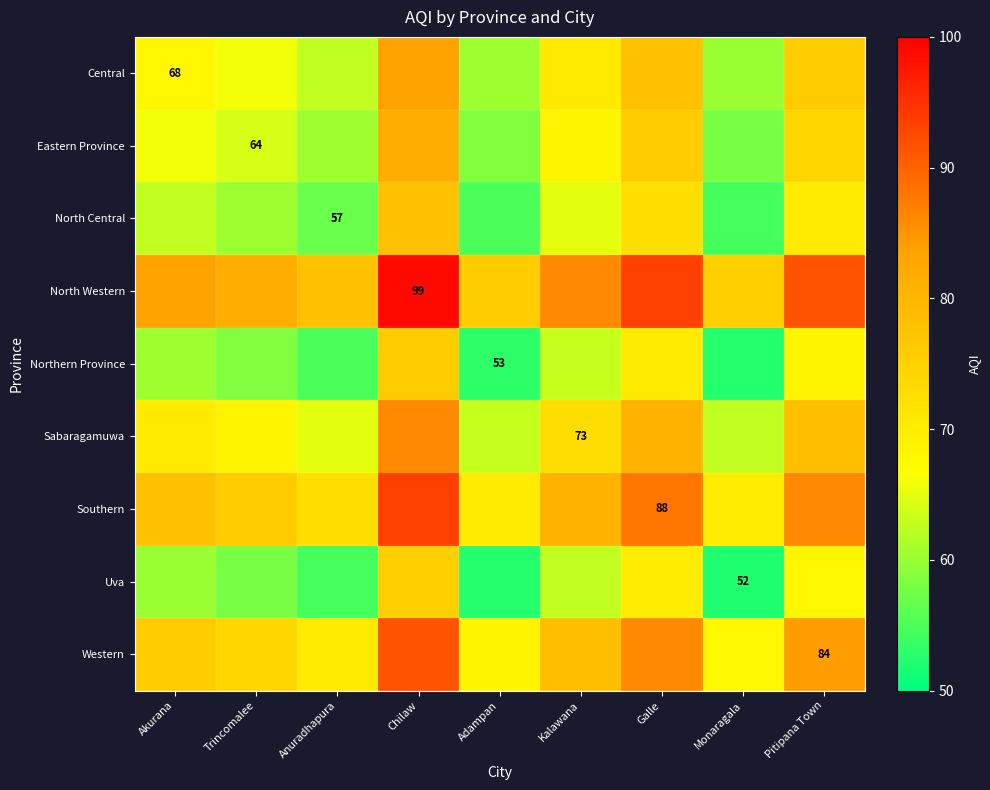

What is the lowest value of the Uva series?

52.0